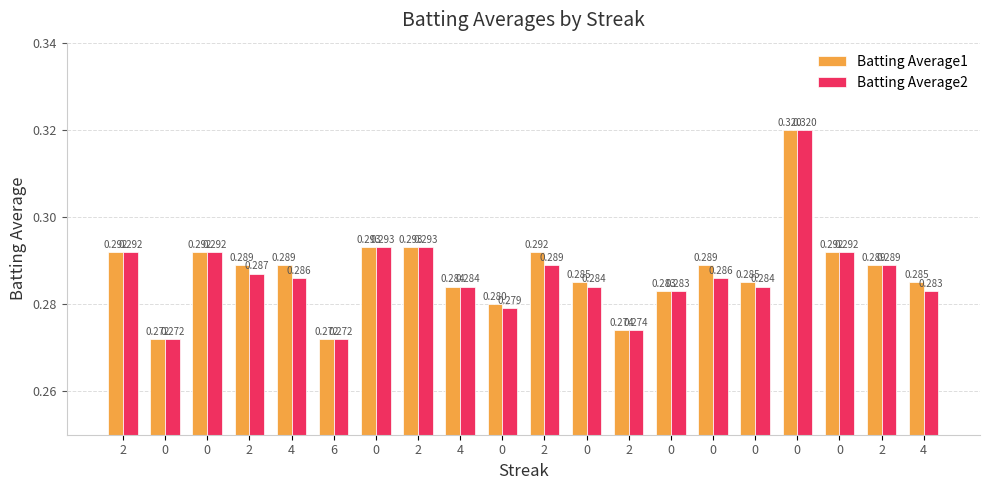

The value of Batting Average2 at 0 is 0.3. True or false?

True